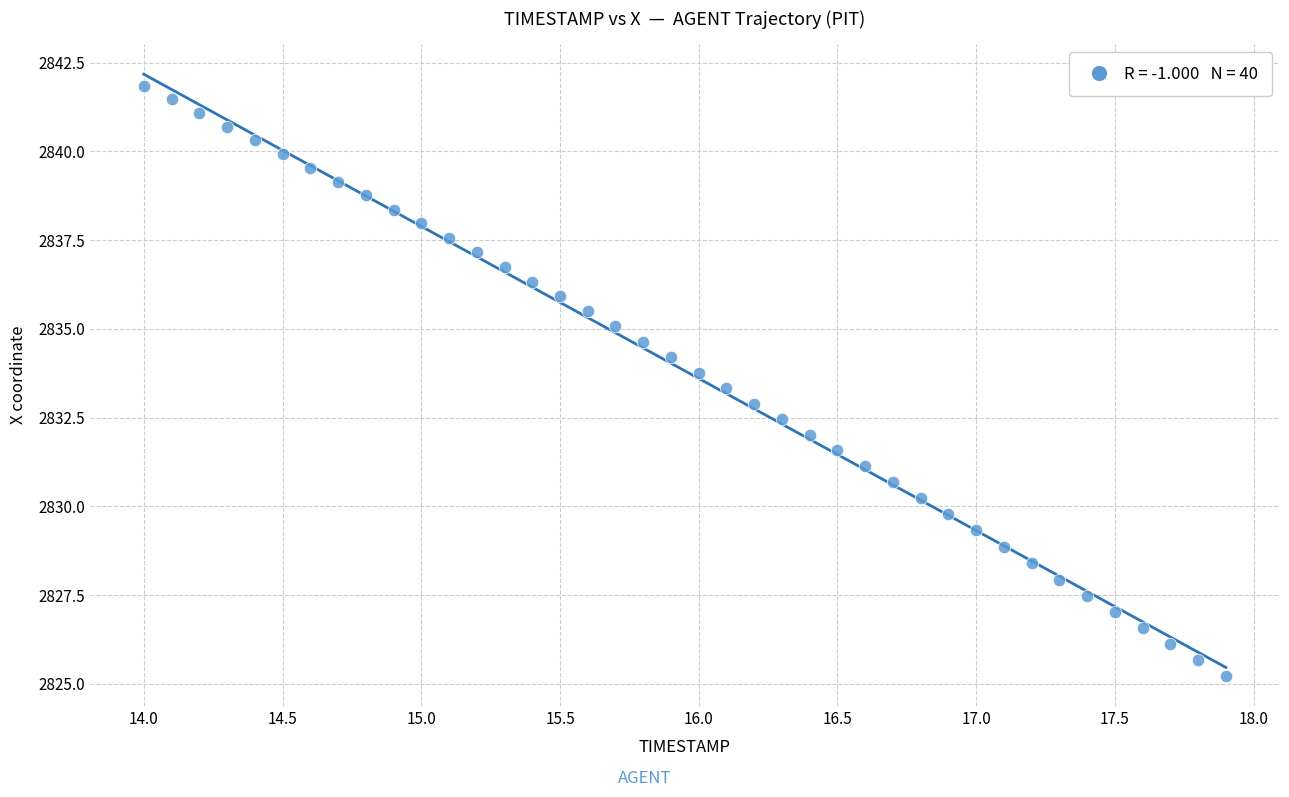

What is the range of X values (max minus min)?

3.9